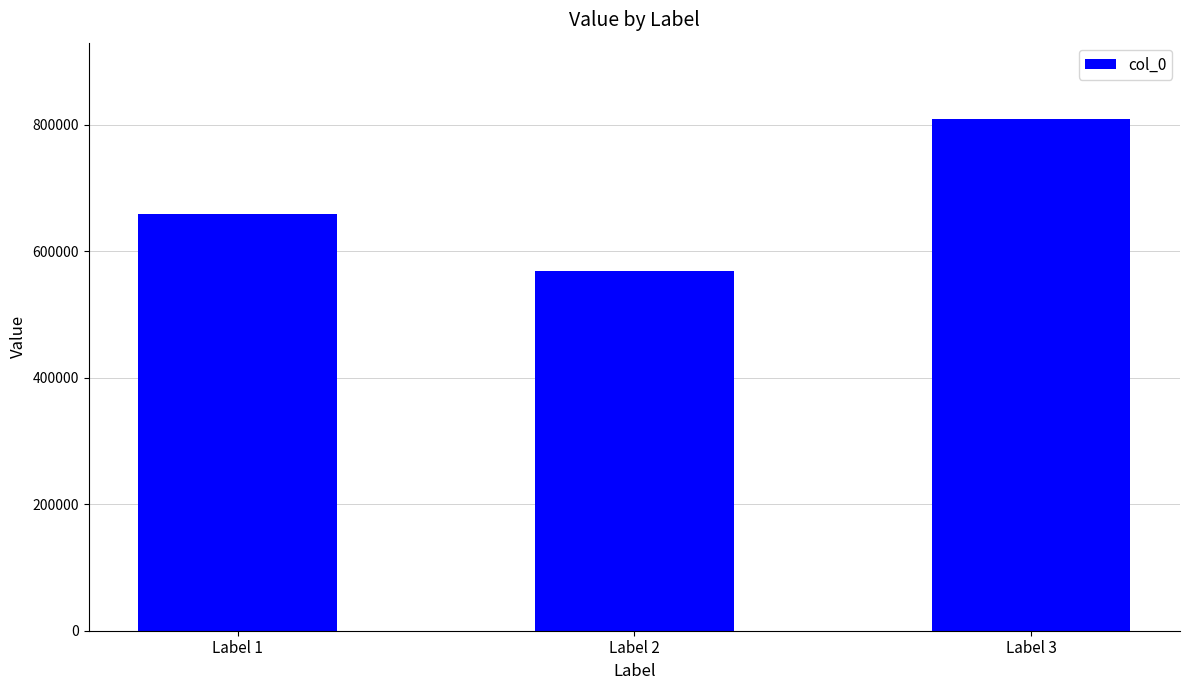

The chart shows a value of 659663 at Label 1. True or false?

True